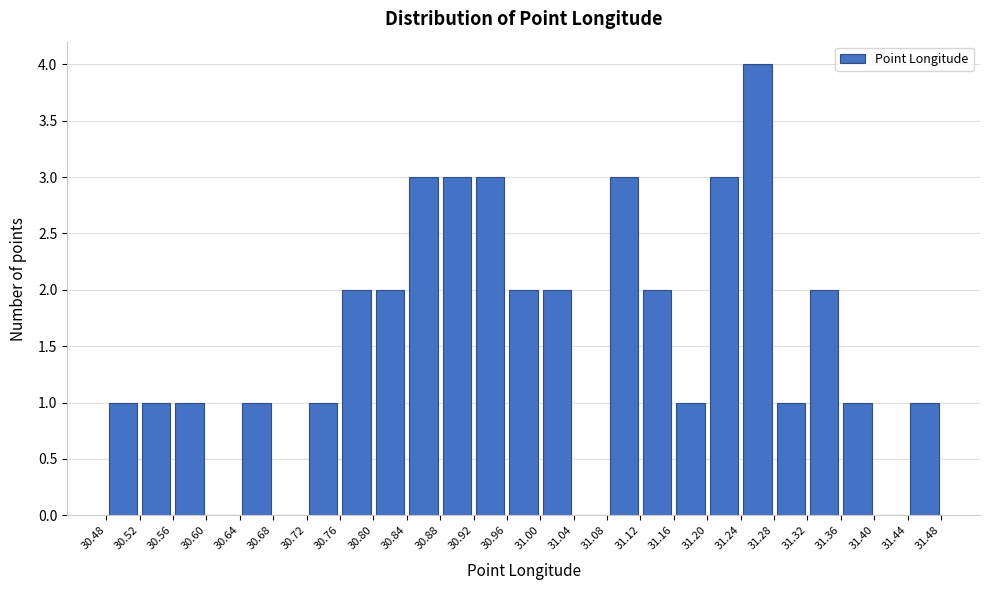

Over which range of the x-axis is the bar tallest?

31.24 to 31.28